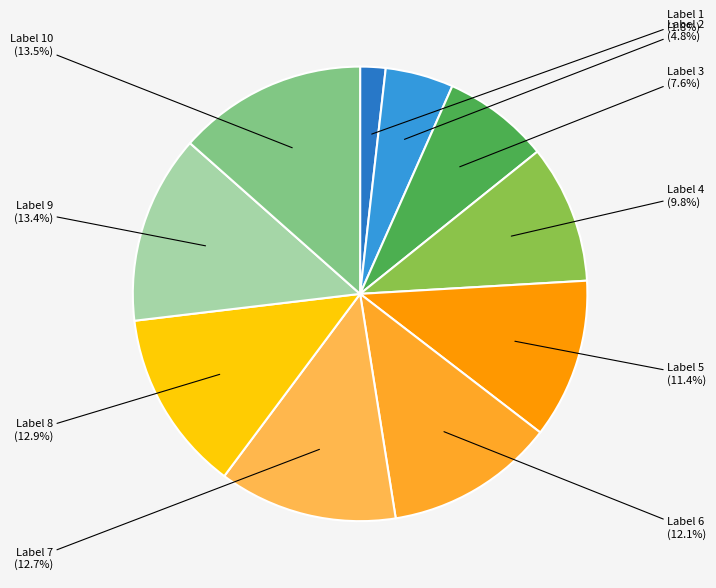

To the nearest percent, what is the average slice percentage?

10%